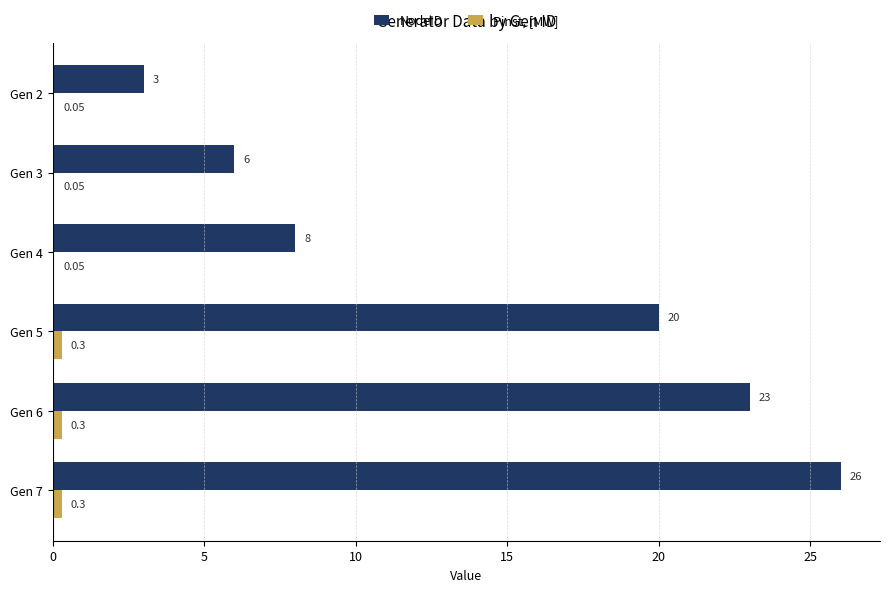

What is the sum of all NodeID values?

86.0